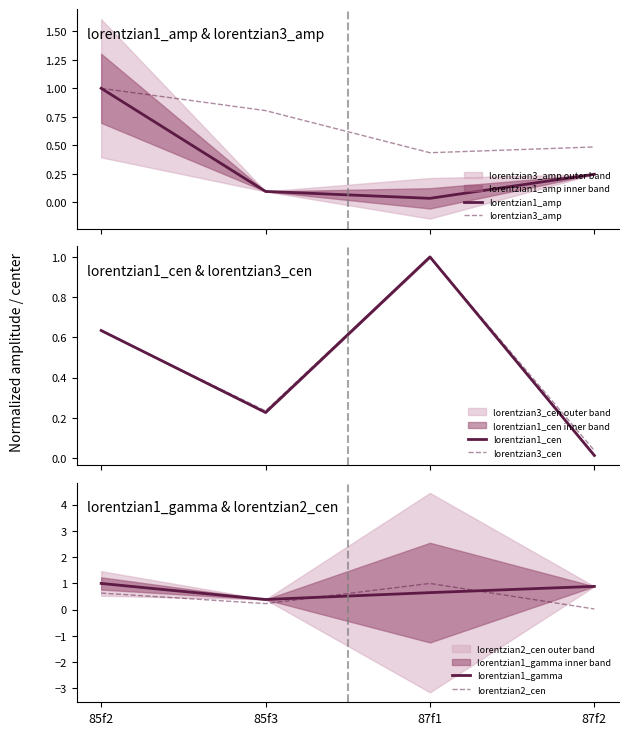

Rank the series by their maximum value, from lowest to highest.

lorentzian1_amp, lorentzian3_amp, lorentzian1_cen, lorentzian3_cen, lorentzian1_gamma, lorentzian2_cen